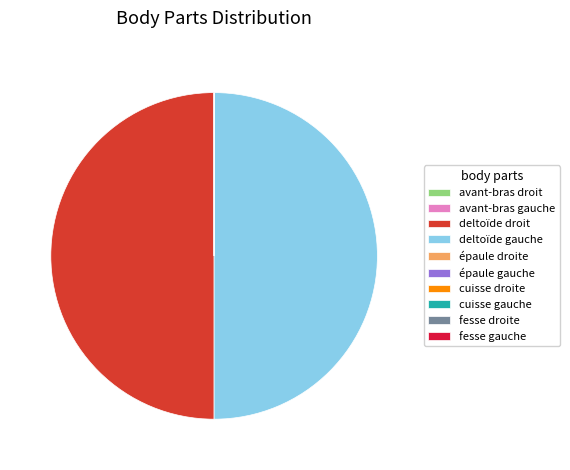

The deltoïde droit slice represents 65% of the pie. True or false?

False